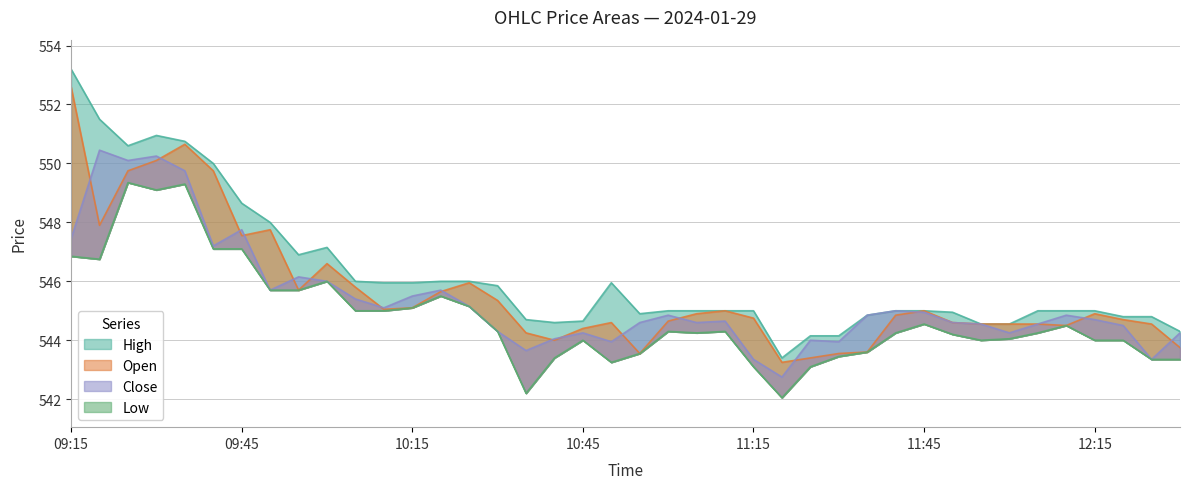

Rank the series at 2024-01-29 10:50 from lowest to highest value.

Low, Close, Open, High